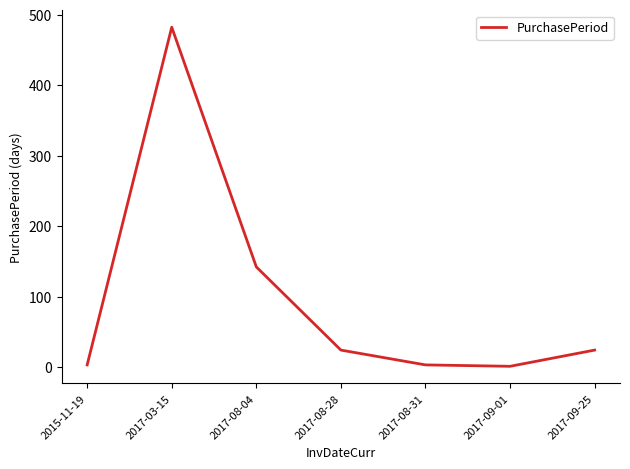

What is the greatest value displayed?

482